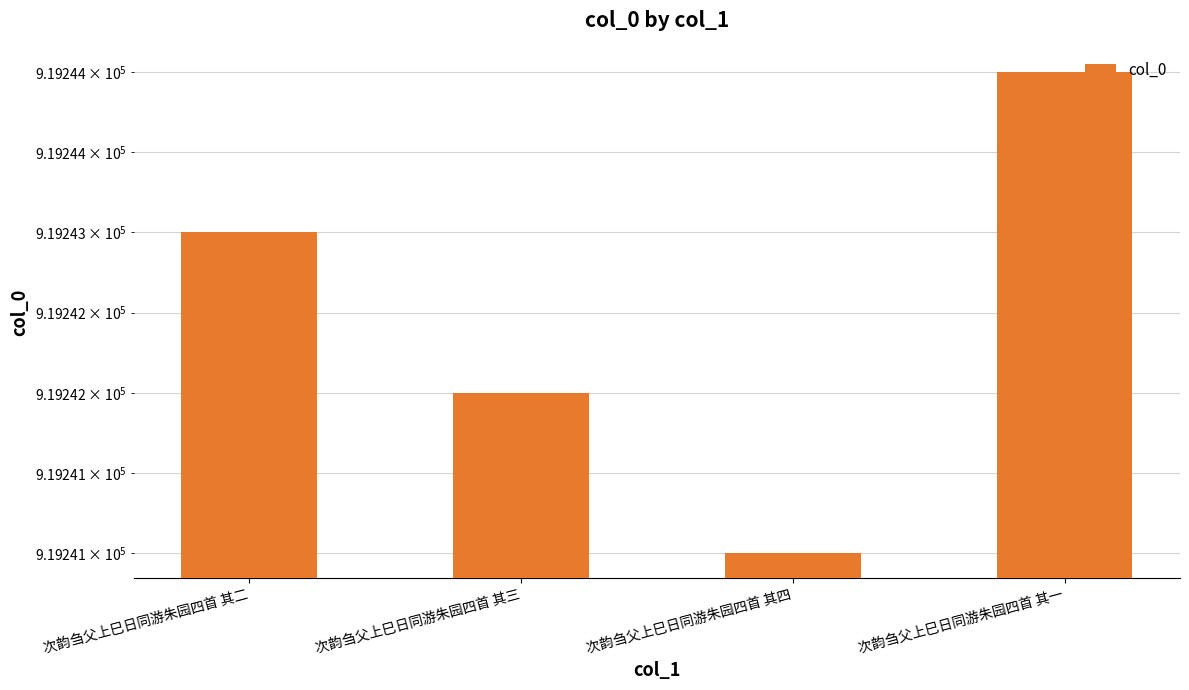

True or false: the data shows 497188 at 次韵刍父上巳日同游朱园四首 其二.

False